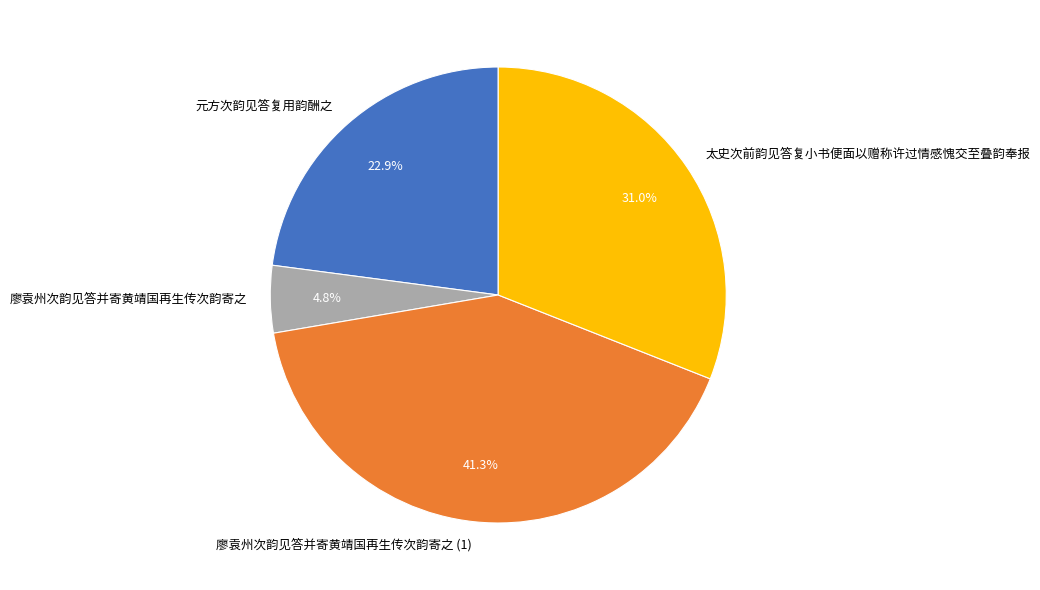

To the nearest percent, what portion does 元方次韵见答复用韵酬之 represent?

23%